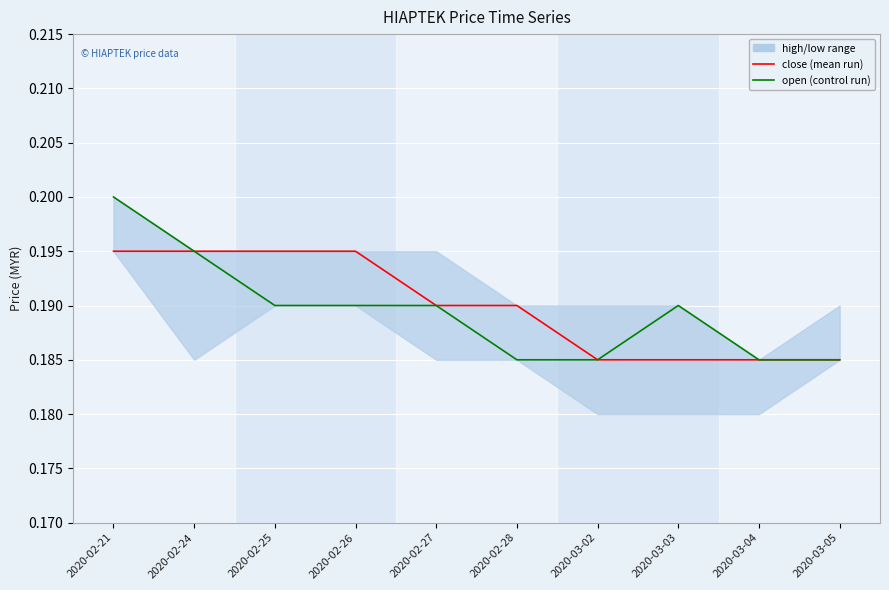

Which label corresponds to the largest value in the chart?

2020-02-21